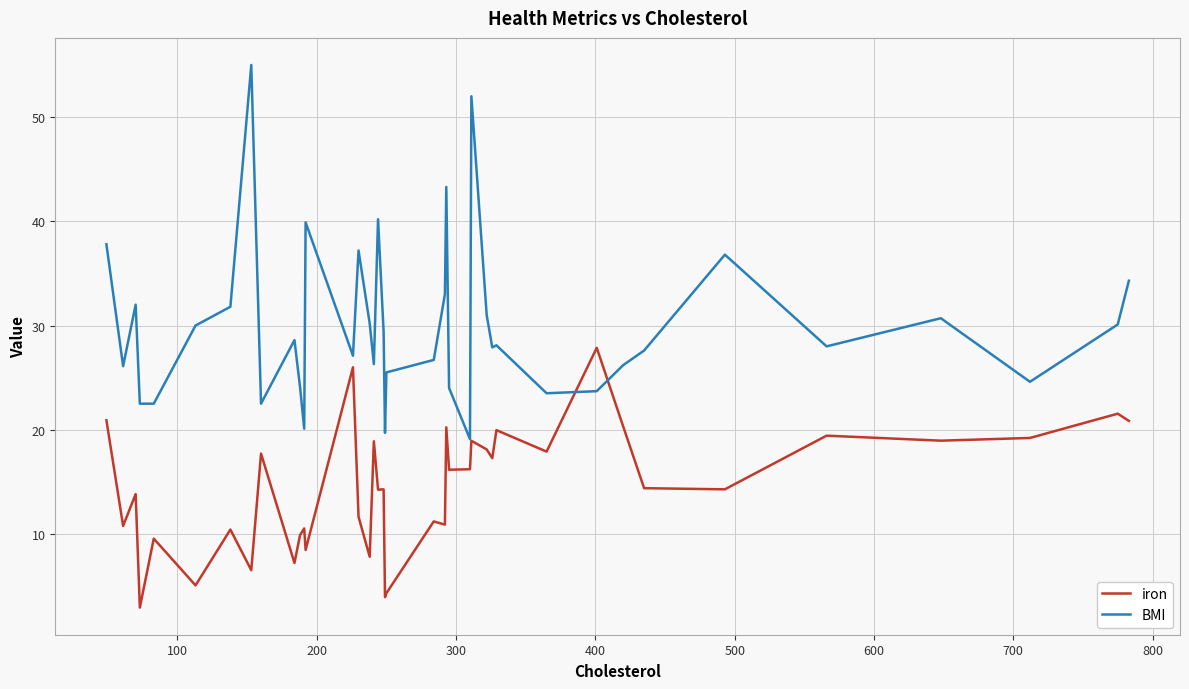

List the series in order of their overall mean, highest first.

BMI, iron